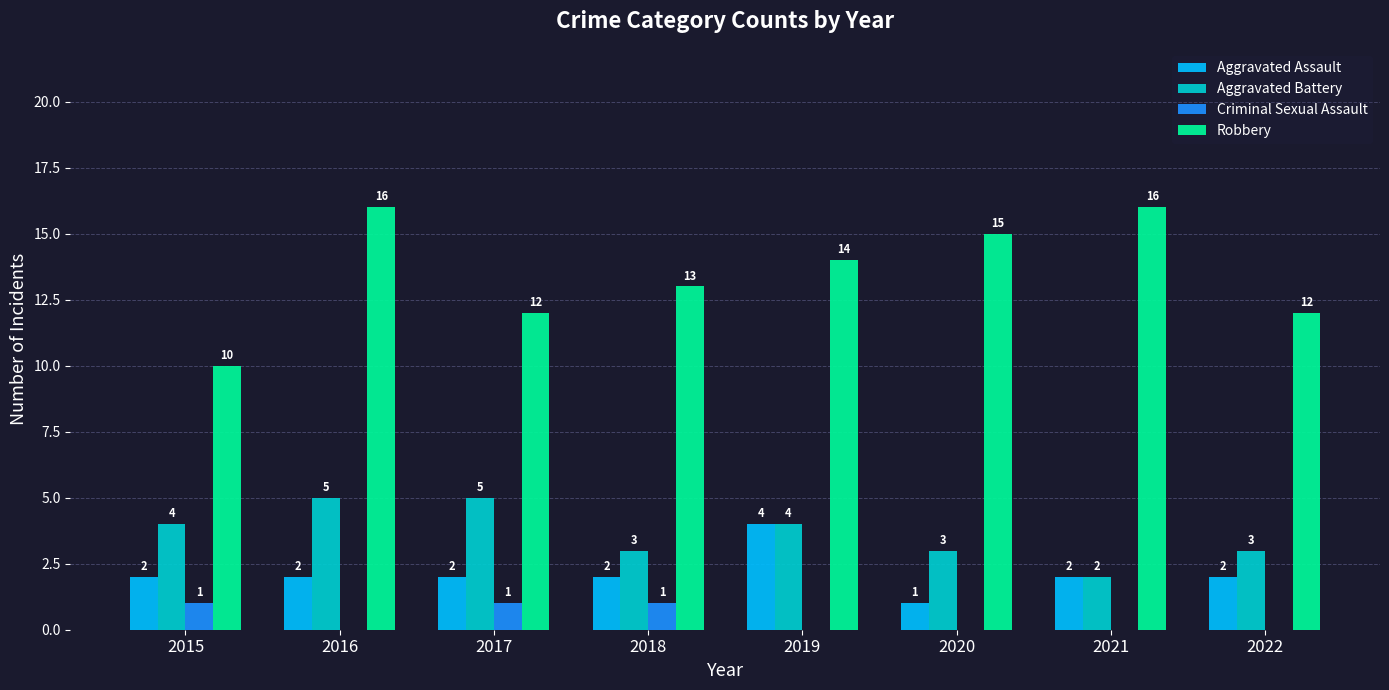

The value of Aggravated Battery at 2019 is 6. True or false?

False